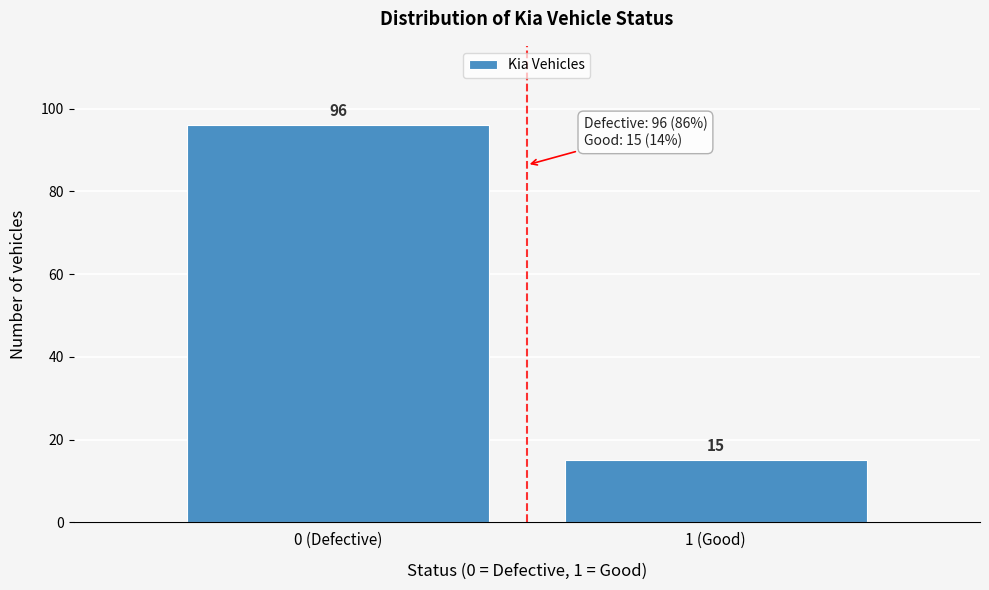

Reading left to right, what are all the values shown in this chart?

0 (Defective)=96	1 (Good)=15